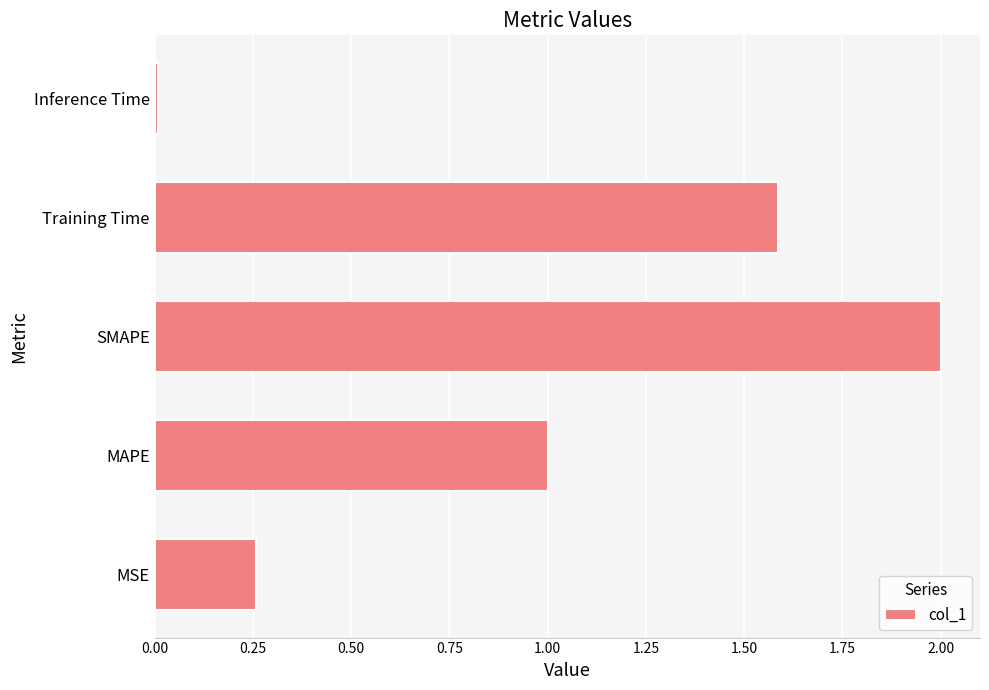

Is it true that the value at MSE is 0.1?

False